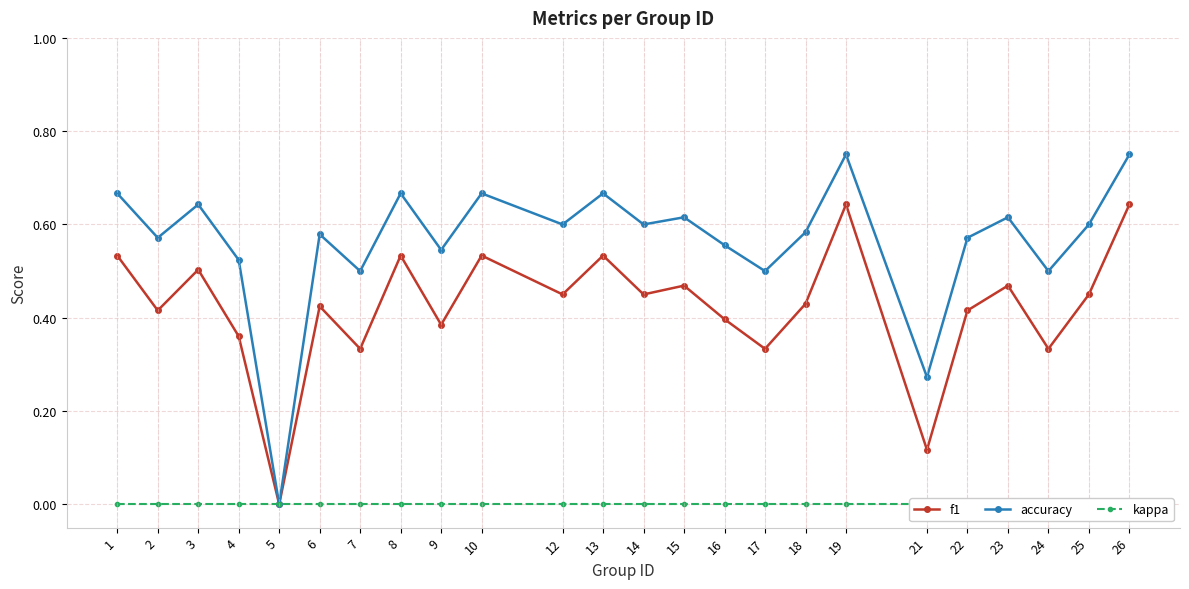

True or false: kappa and f1 cross at least once.

False